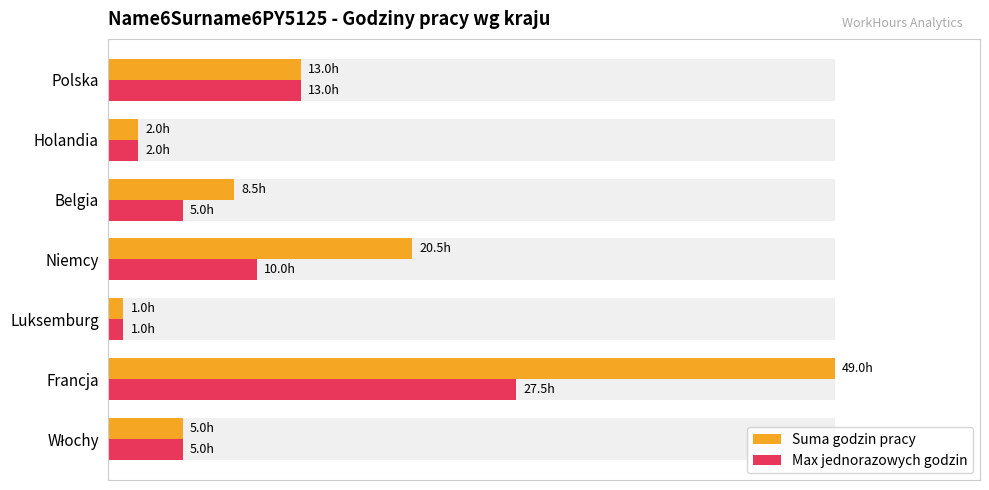

What is the average value of the Suma godzin pracy series?

0.3